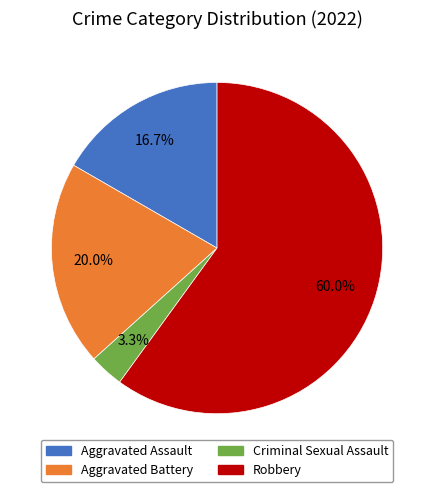

What is the ratio of the value at Robbery to the value at Aggravated Assault?

3.6